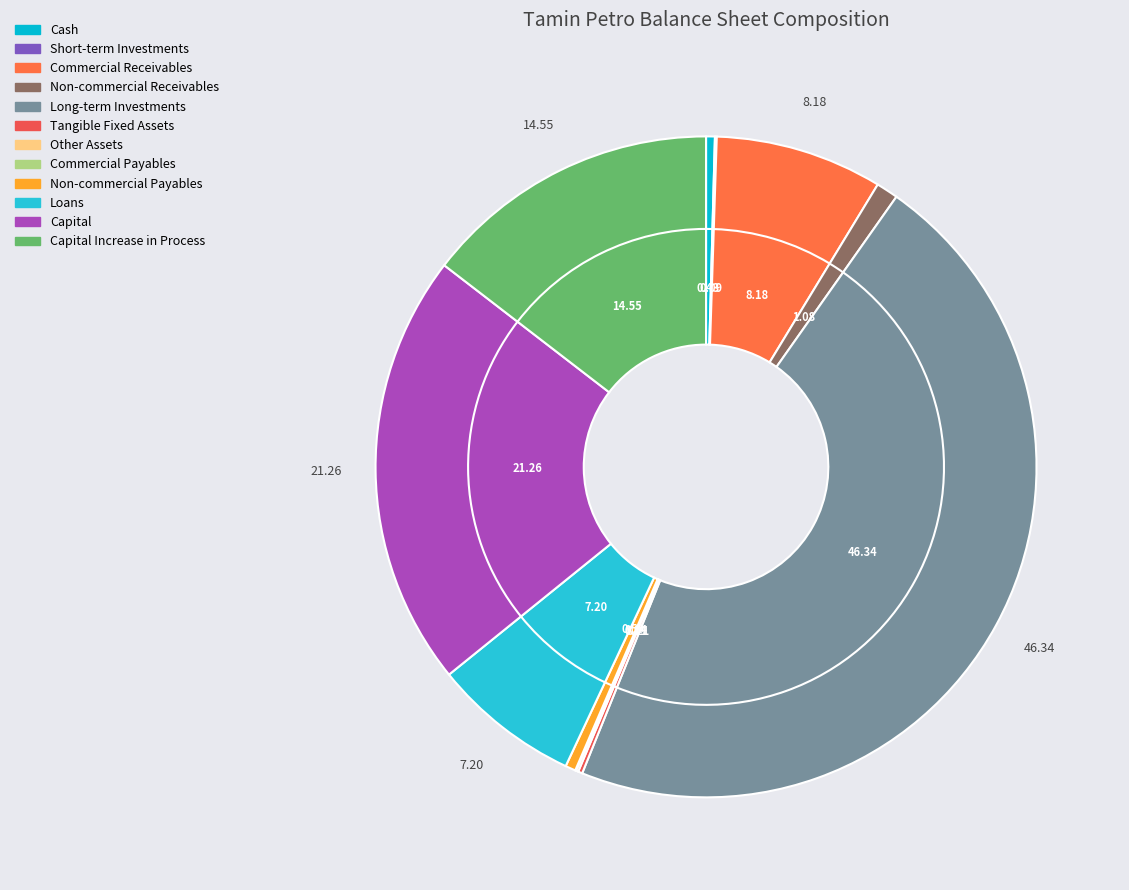

Does loans represent more than half of the total?

No